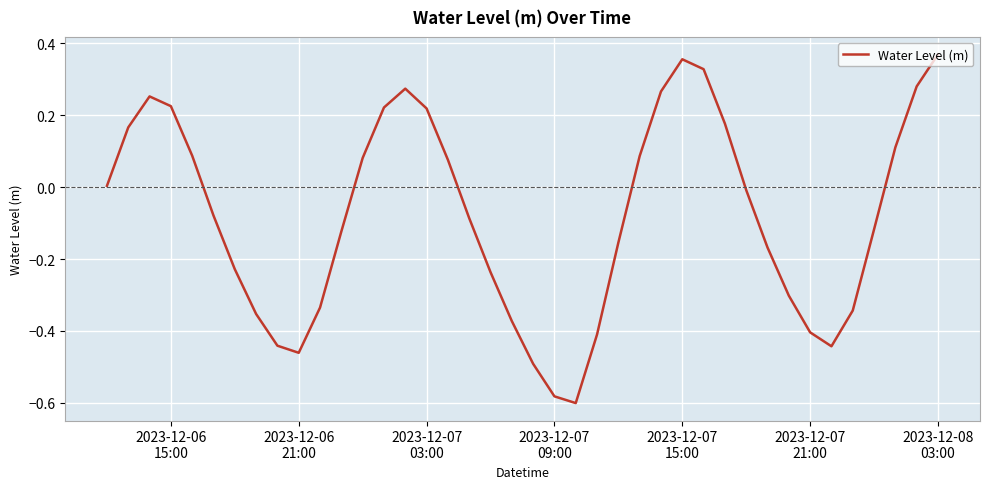

What is the difference between the maximum and minimum values?

1.0